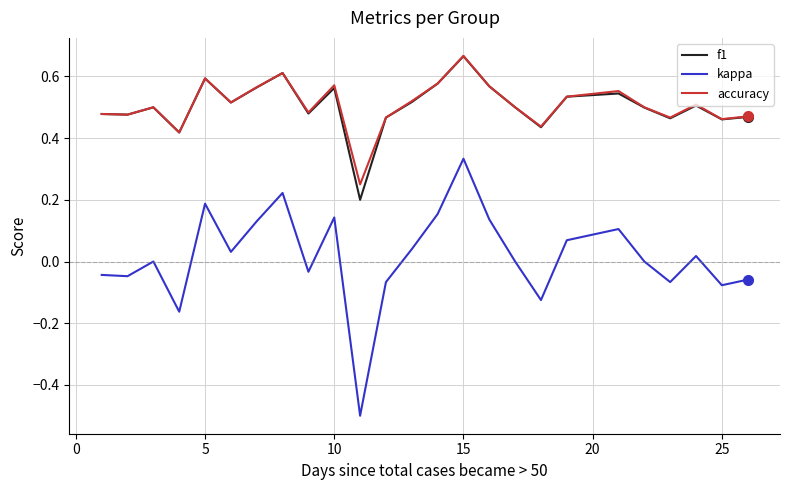

In kappa, how many points are lower than both neighbors (excluding endpoints)?

8